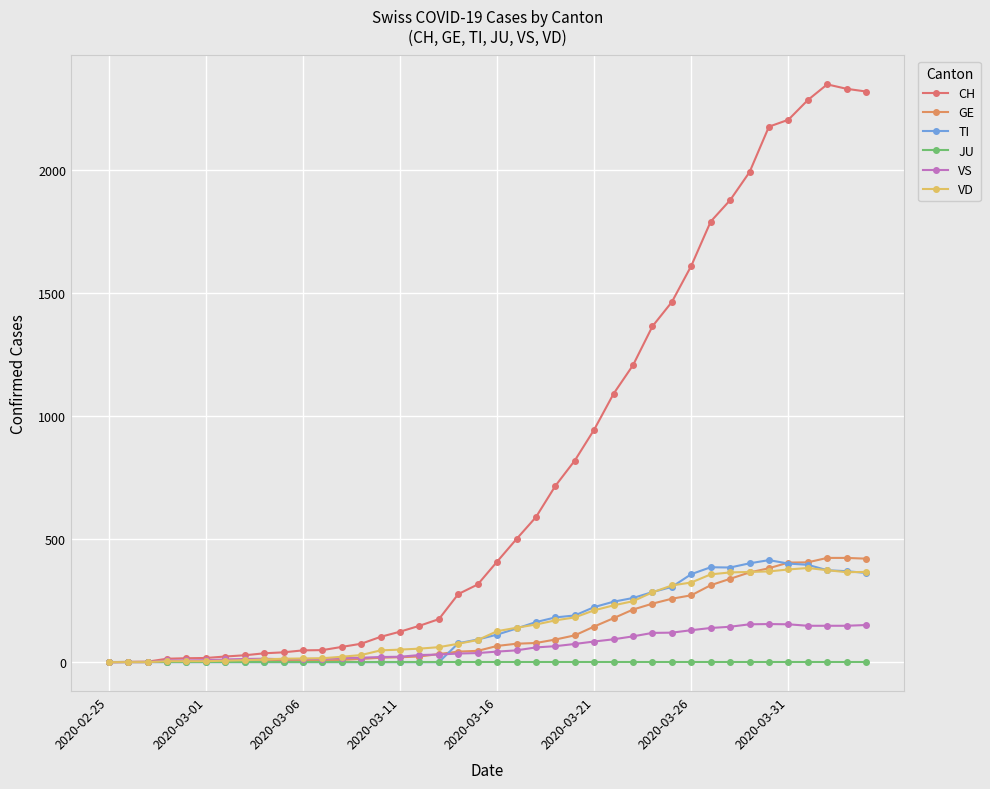

What is the greatest value displayed?

2350